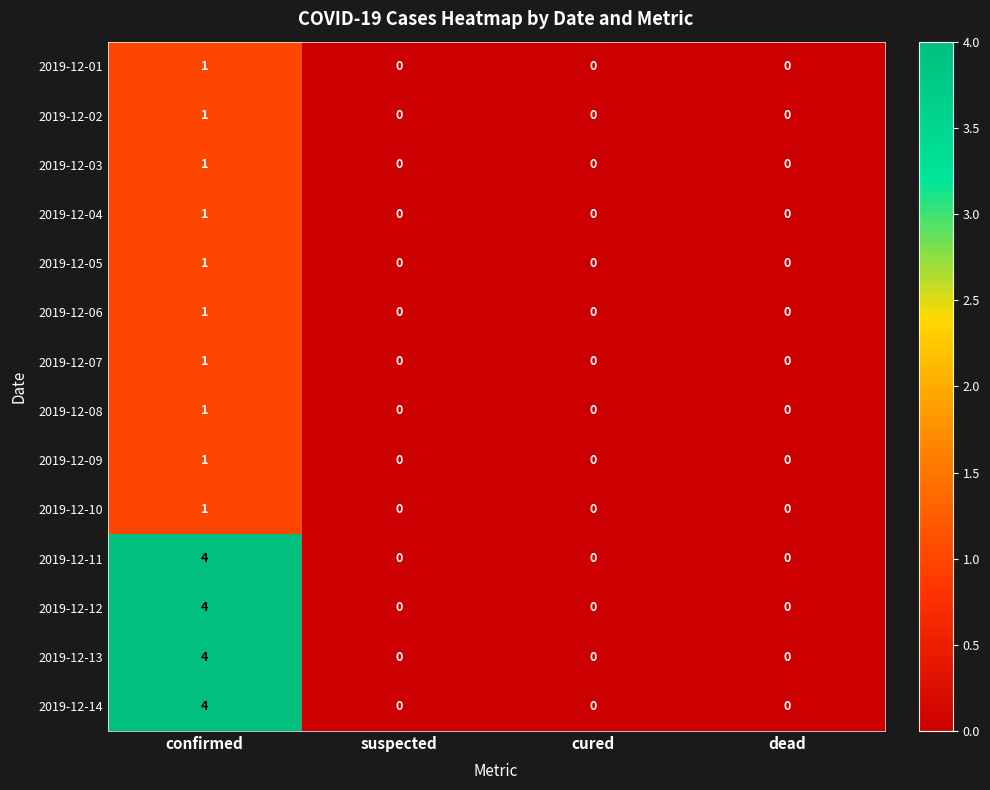

True or false: 2019-12-01 has a value of 1 at cured.

False